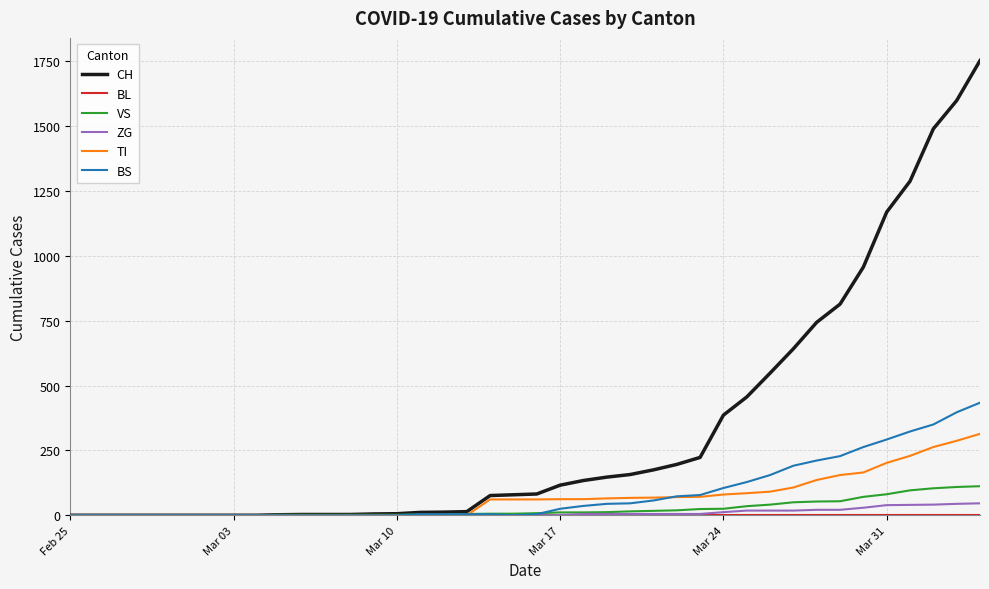

Which series has the widest spread of values?

CH